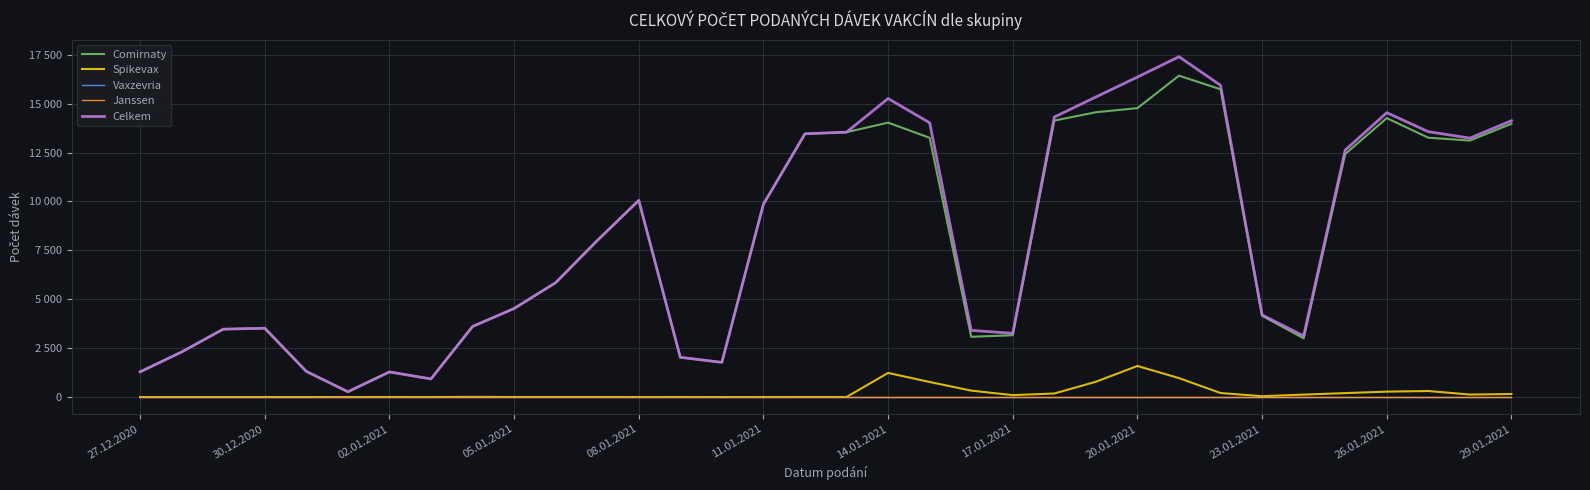

Does the chart display data point markers on the line(s)?

No